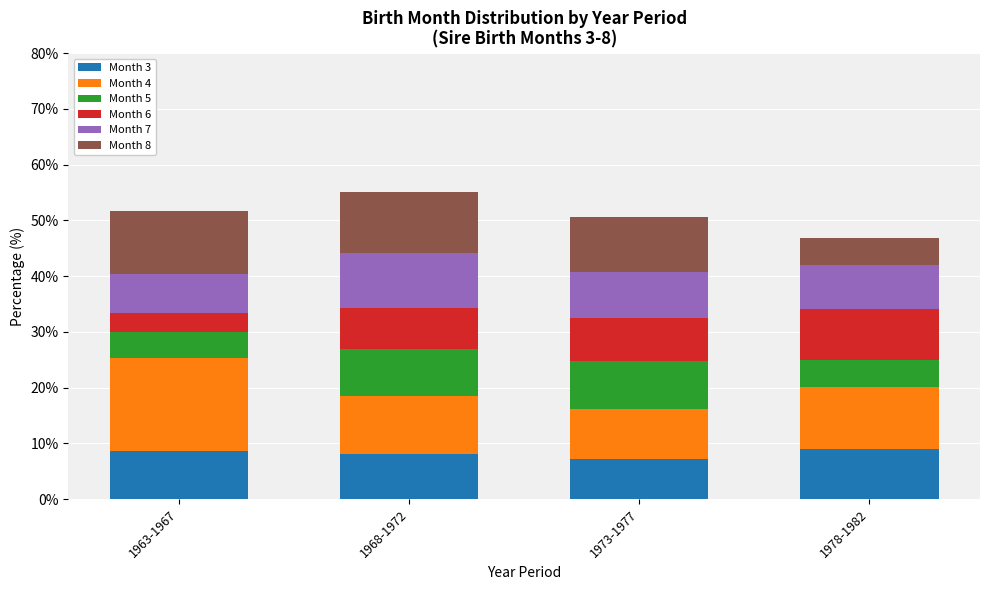

Count the number of data series in this chart.

6